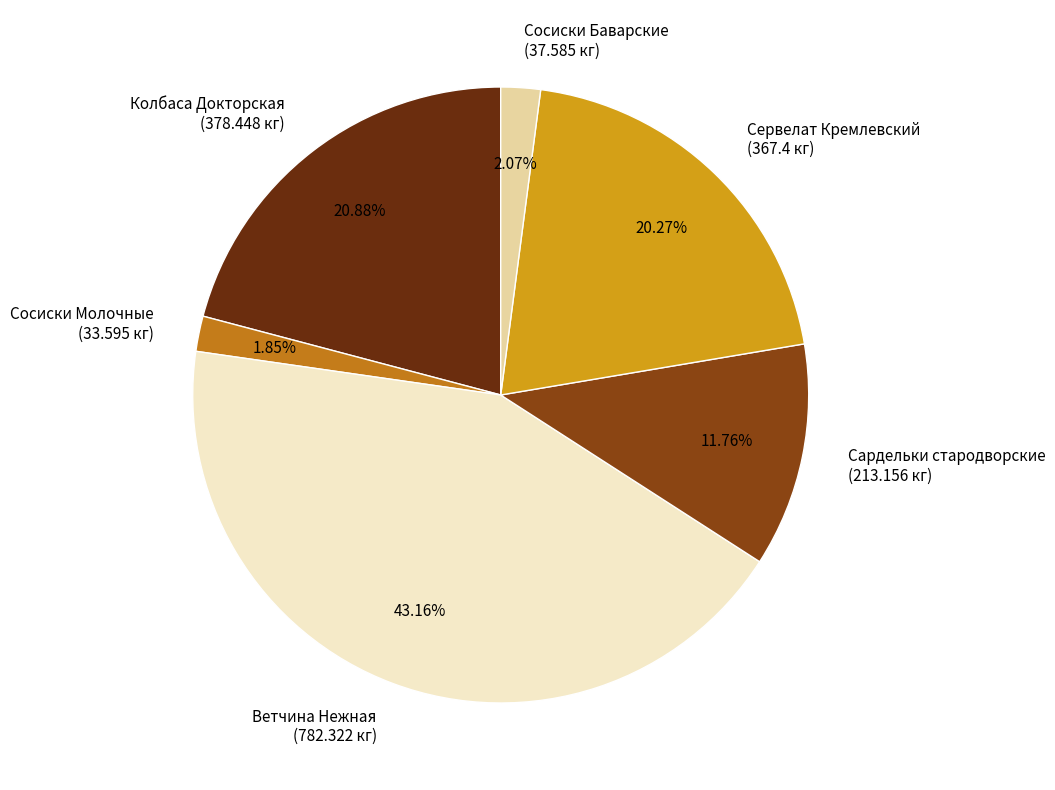

What is the ratio of the value at Сервелат Кремлевский (367.4 кг) to the value at Сосиски Баварские (37.585 кг)?

9.8